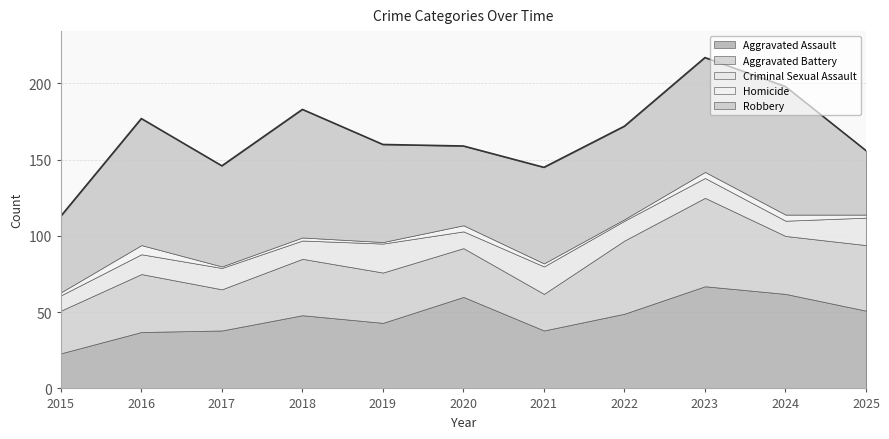

Rank the series by their maximum value, from highest to lowest.

Robbery, Aggravated Assault, Aggravated Battery, Criminal Sexual Assault, Homicide